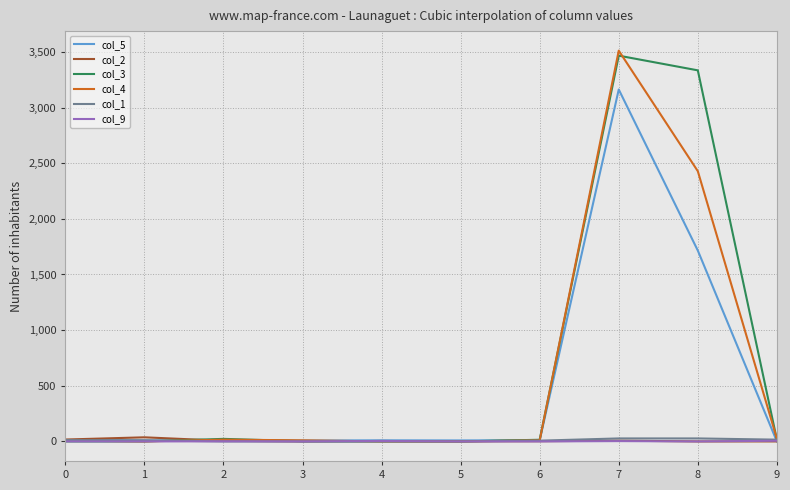

At how many categories does at least one series exceed 3310?

2